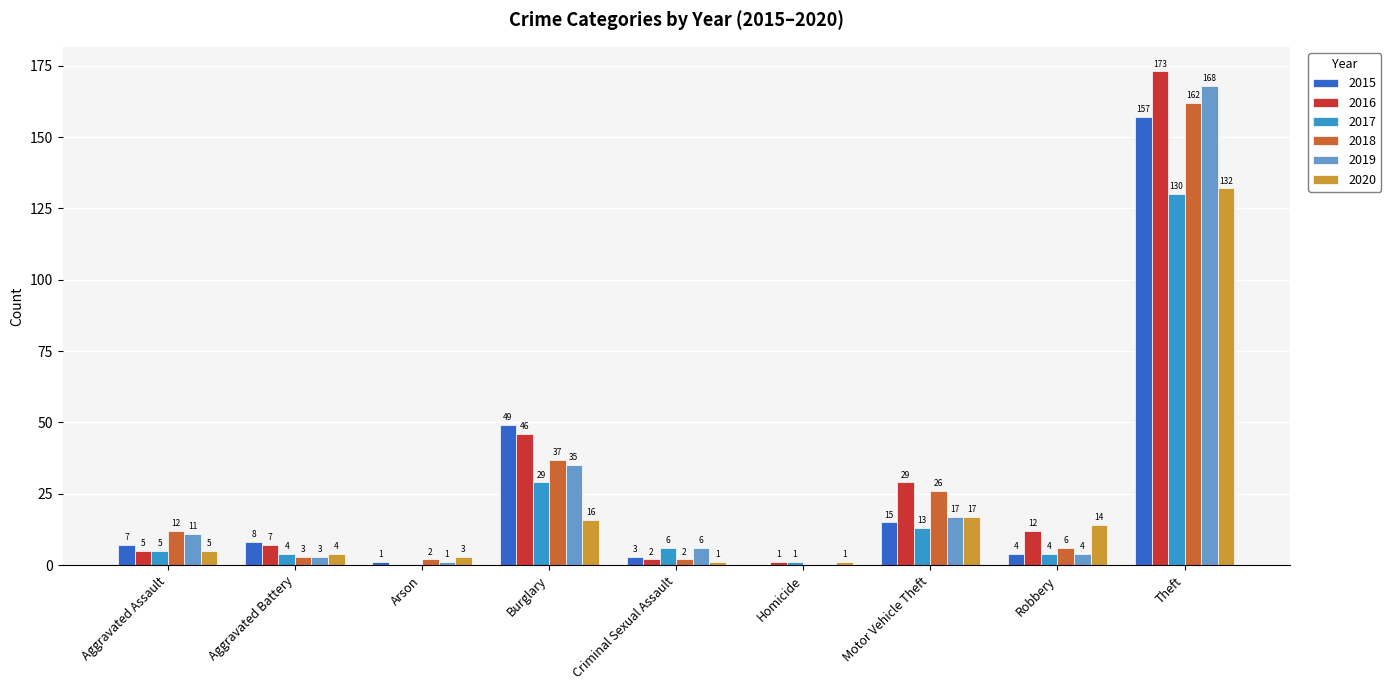

How many groups of bars are there?

9